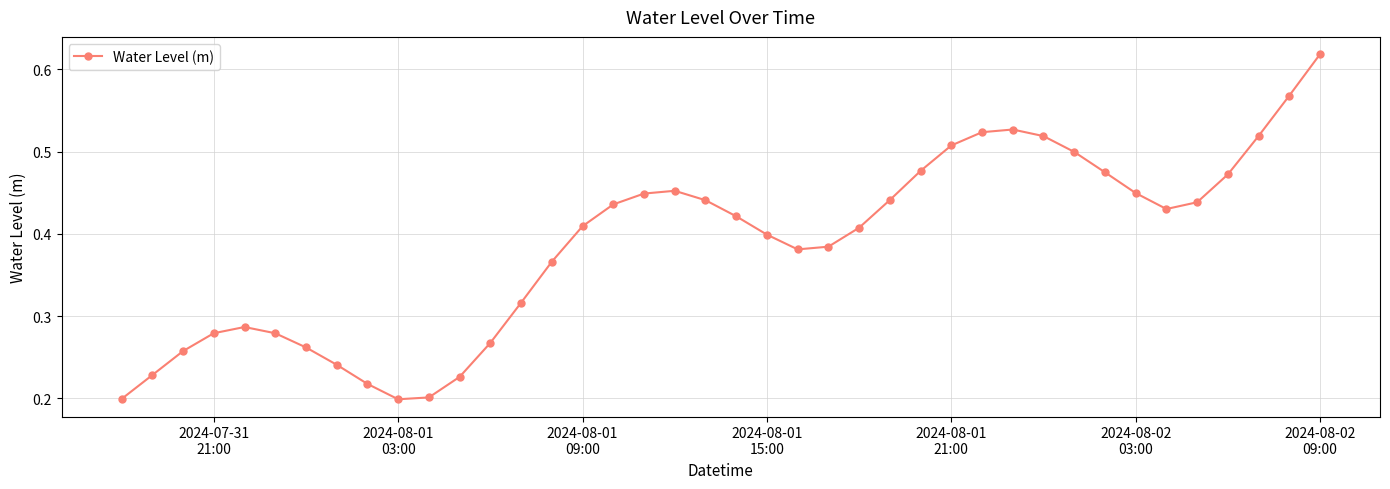

What is the sum of all values?

15.5